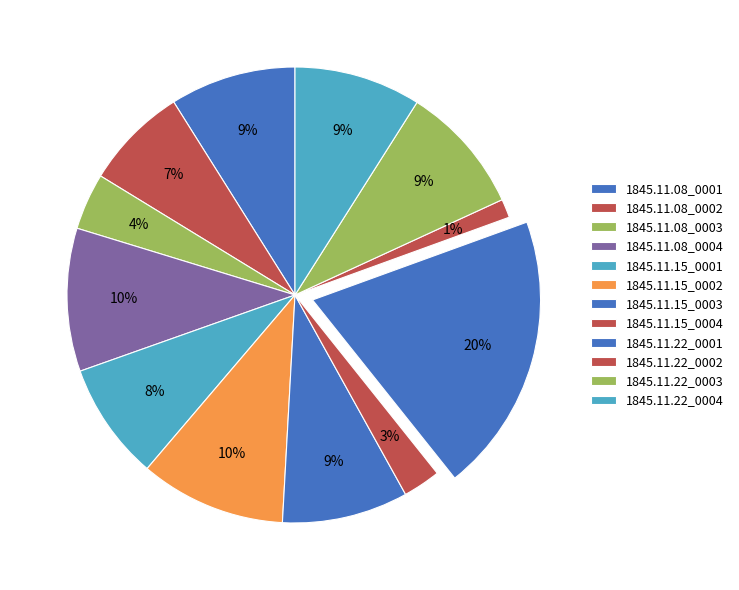

To the nearest percent, what is the difference between the largest and smallest slice percentages?

19%